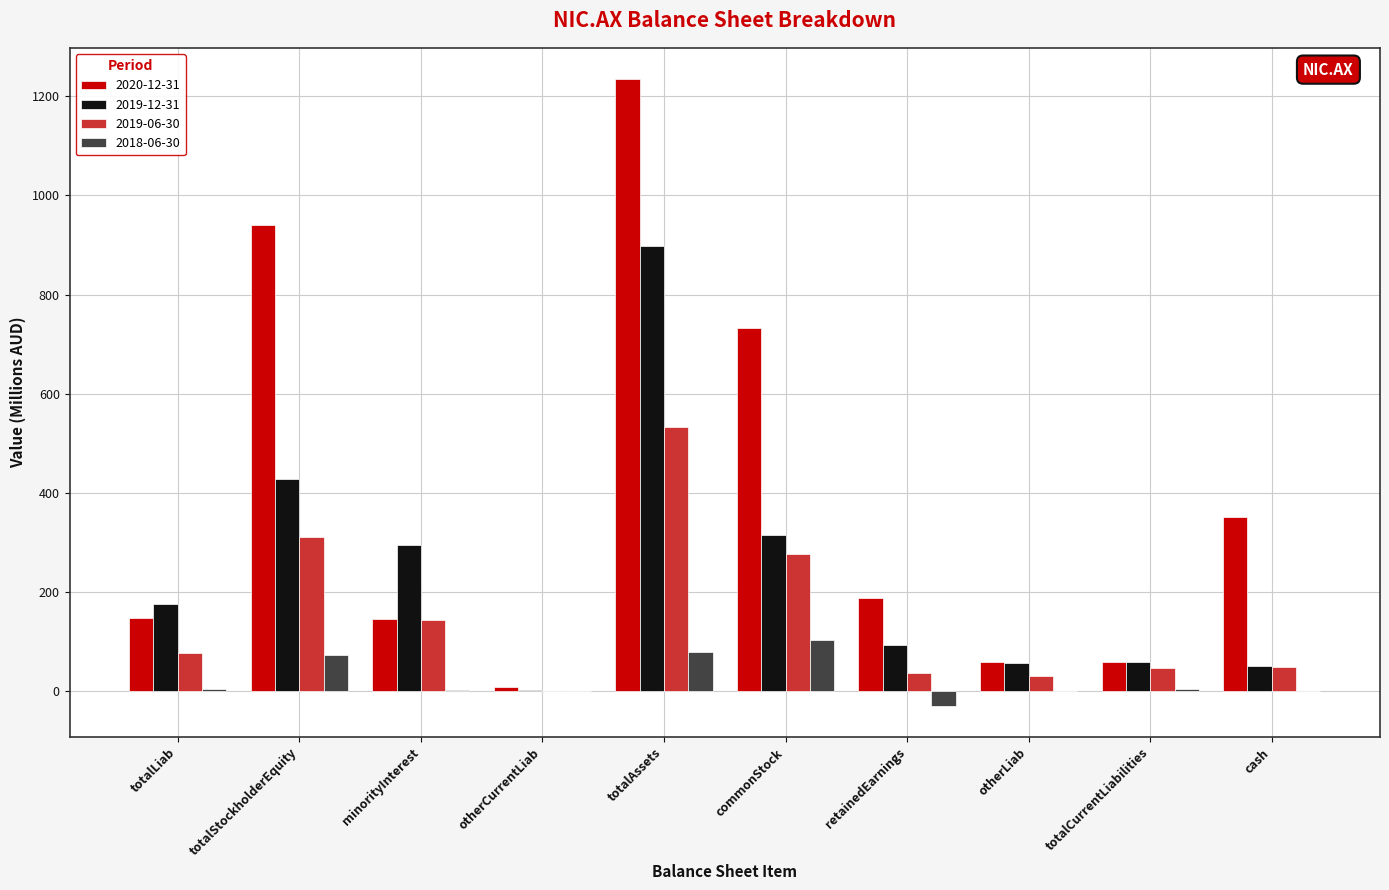

At which category is the sum across all series the highest?

totalAssets